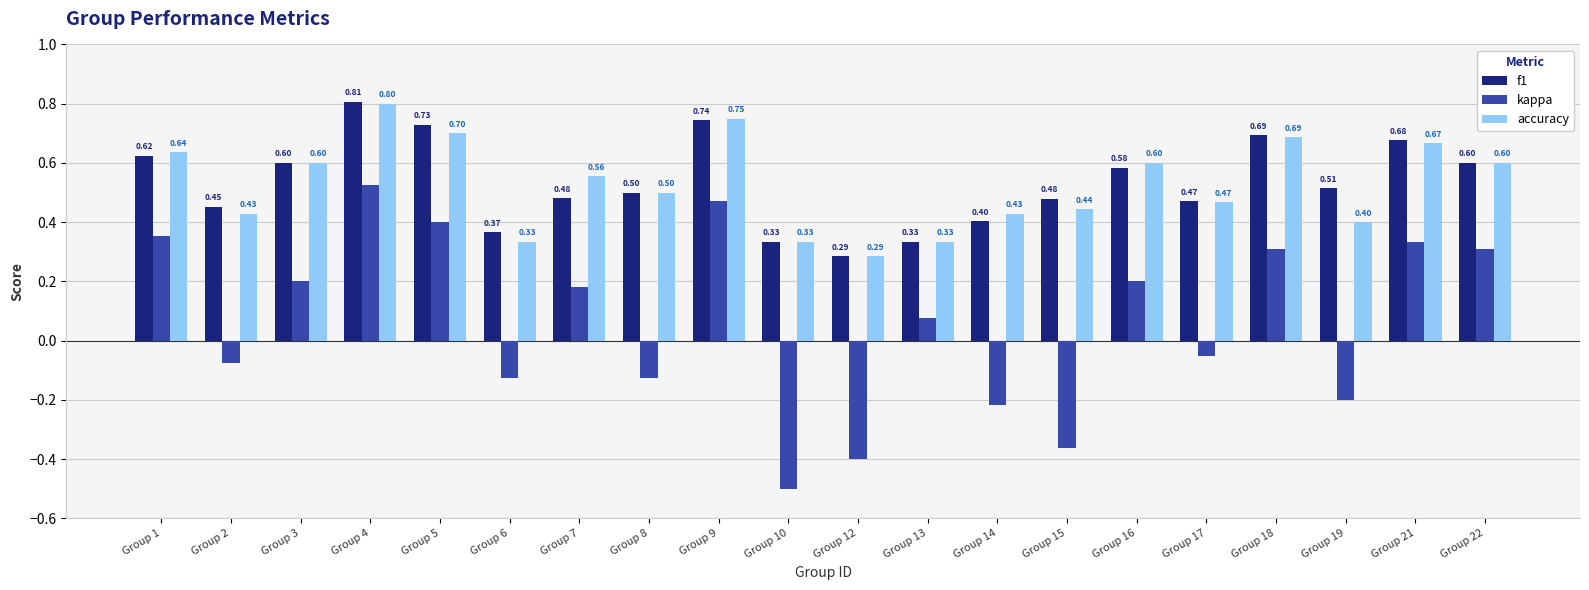

Is it true that accuracy equals 1.2 at Group 21?

False